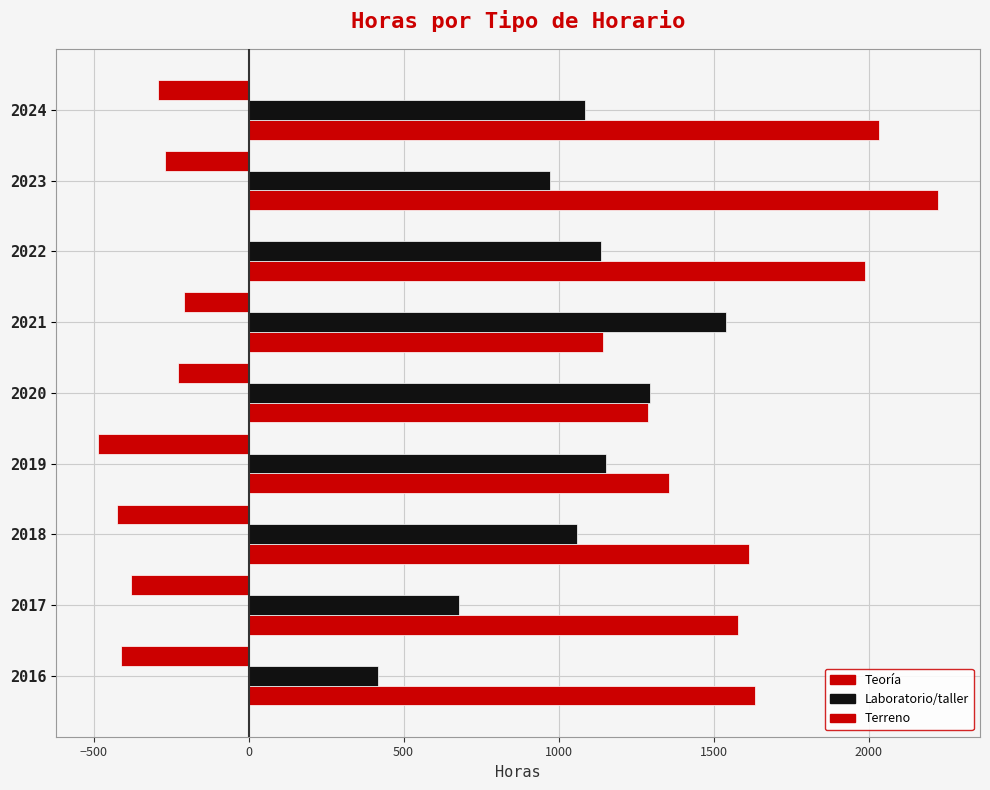

How many series are shown in this chart?

3